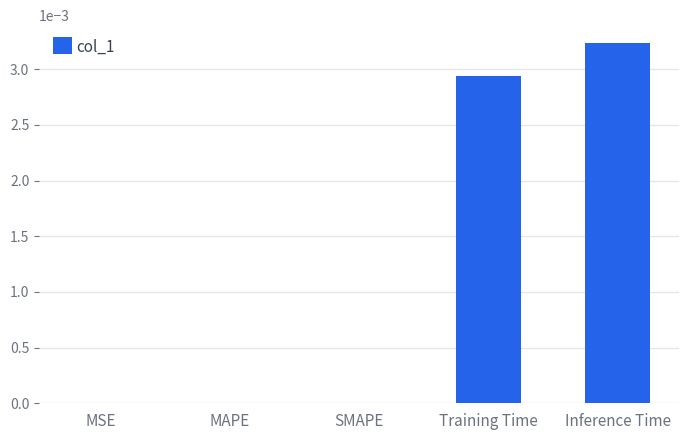

Which category has the highest value across all series?

Inference Time